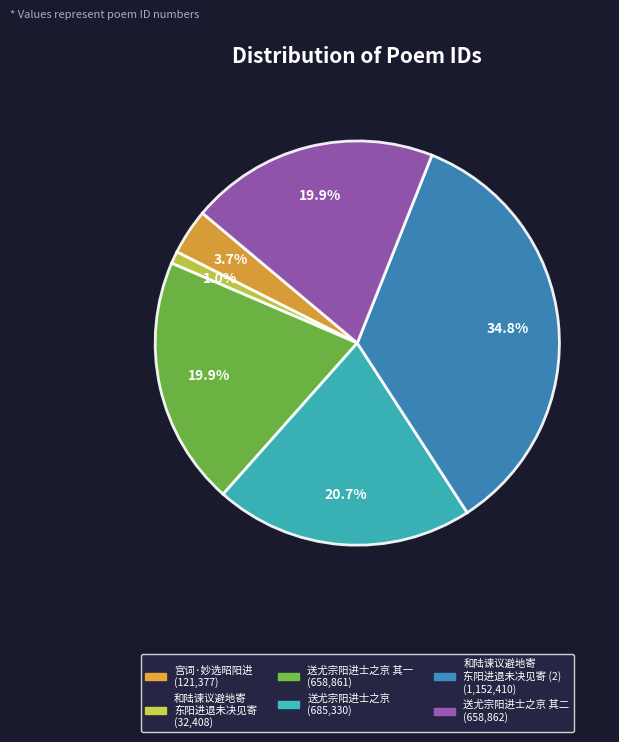

How many segments does this pie chart have?

6